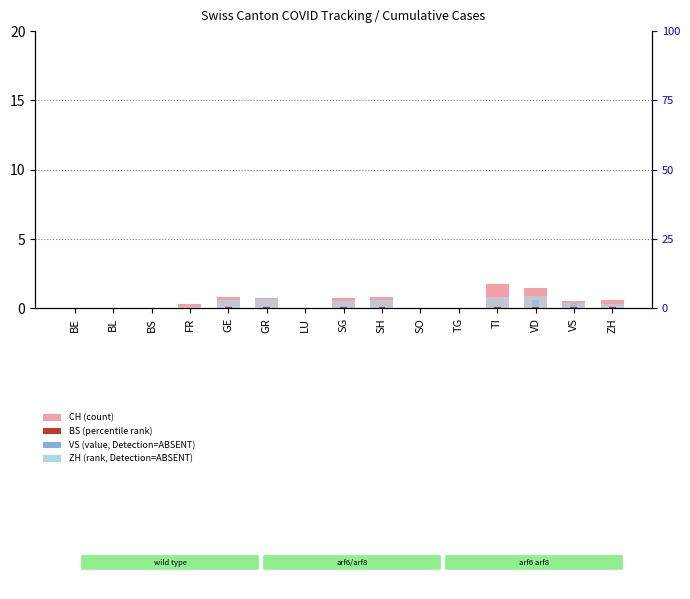

How many values in VS (value absent) are above zero?

8